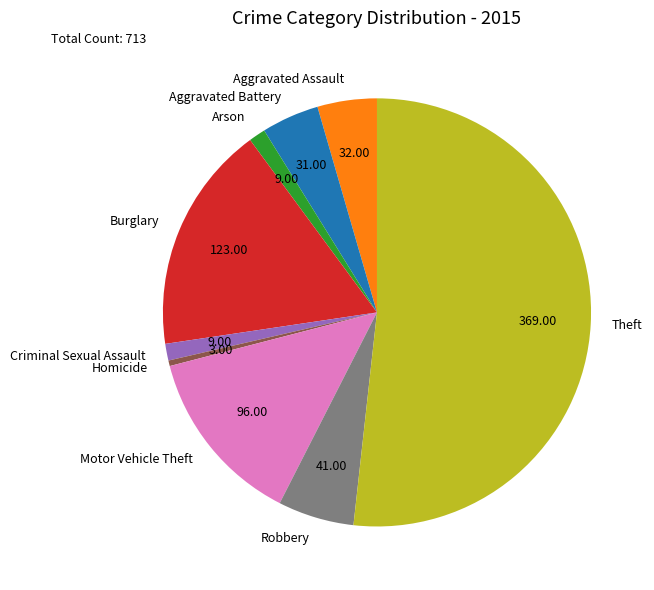

Combined, do Motor Vehicle Theft and Homicide account for over 50%?

No